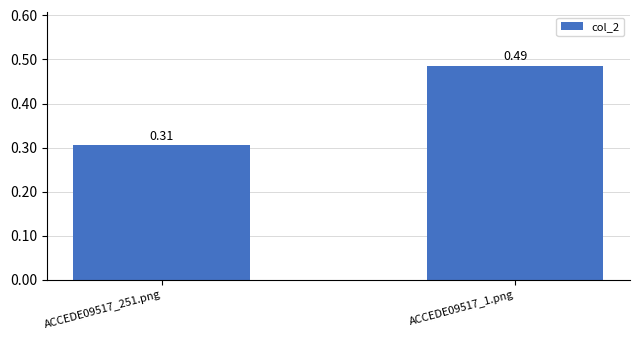

At which category does the chart reach its peak across all series?

ACCEDE09517_1.png